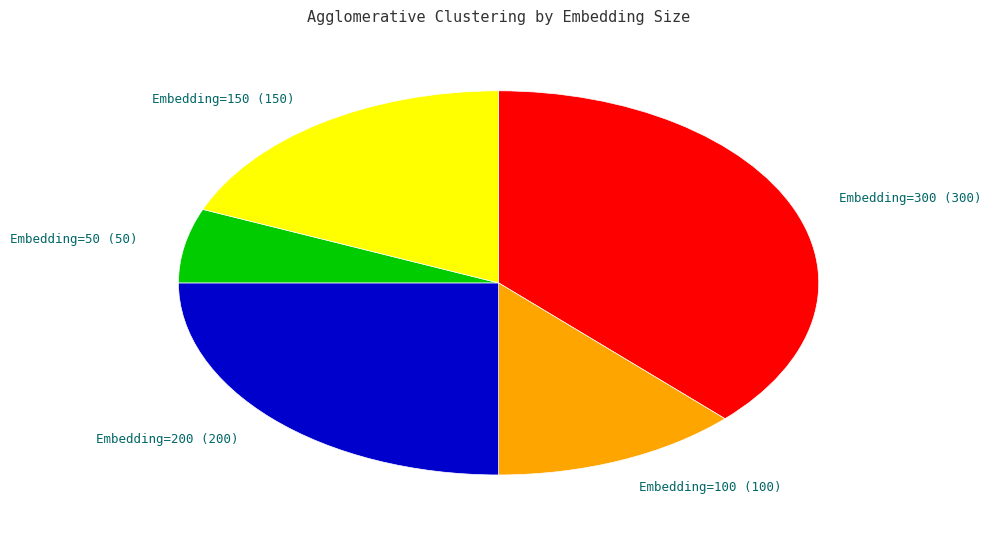

How many segments does this pie chart have?

5